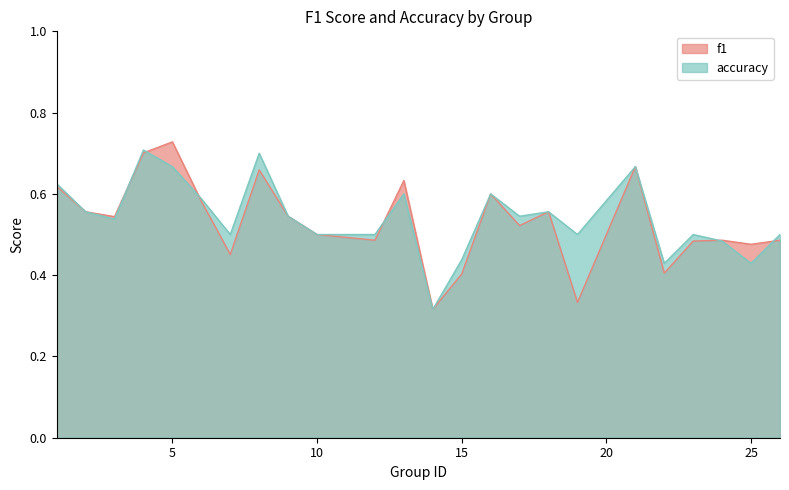

What is the value of the f1 point at the 16th from the left?

0.5